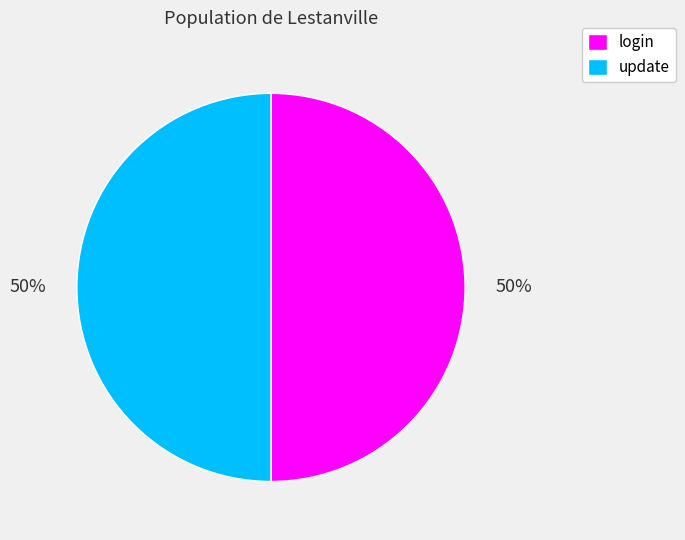

Combined, do update and login account for over 50%?

Yes